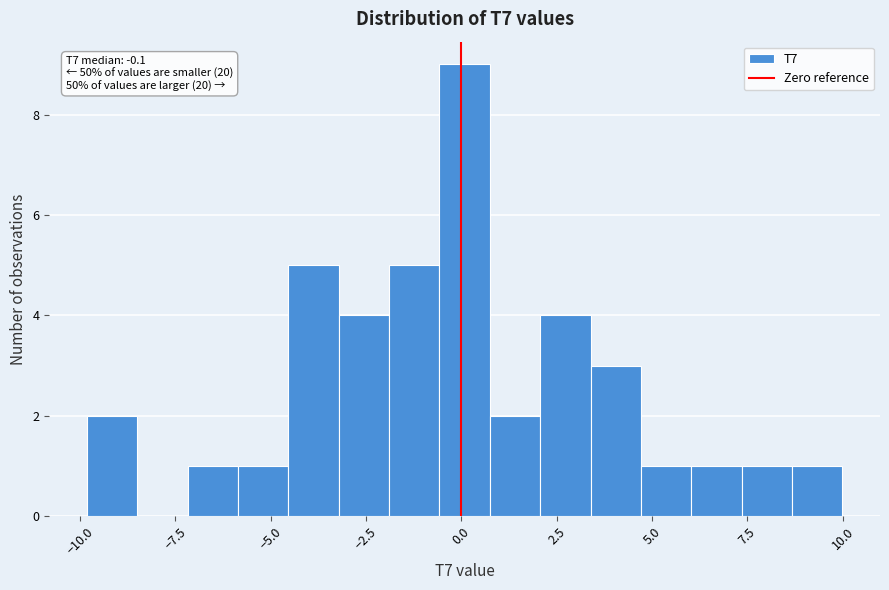

Around what value on the x-axis is the tallest bar? Give the approximate position of its centre, as read against the axis.

0.0